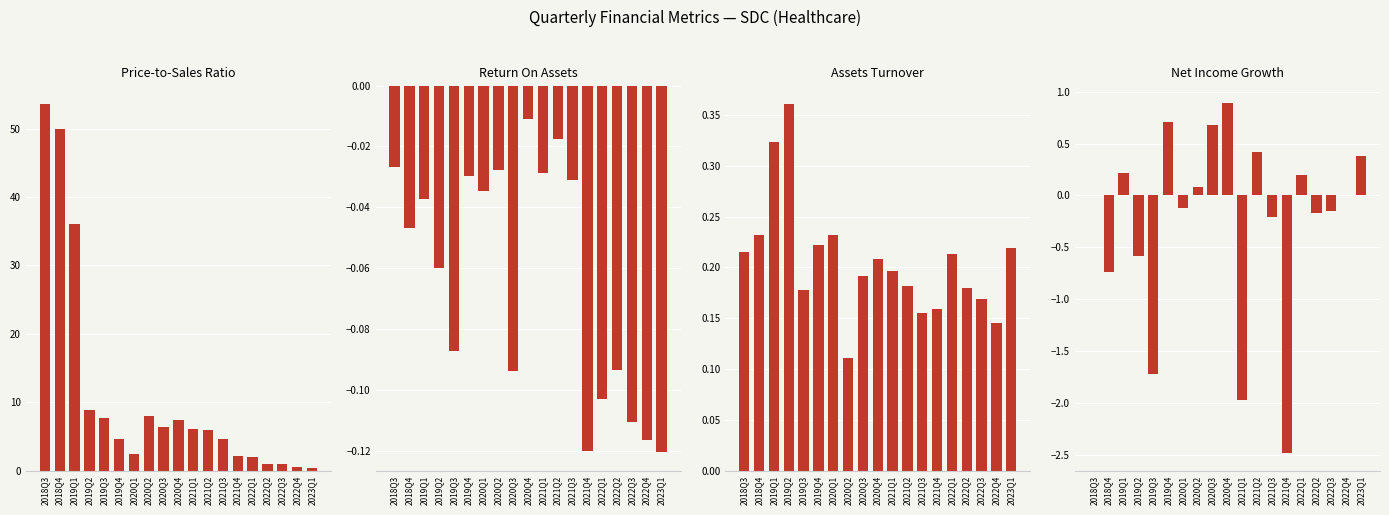

How many negative values does the NetIncomeGrowth series have?

9